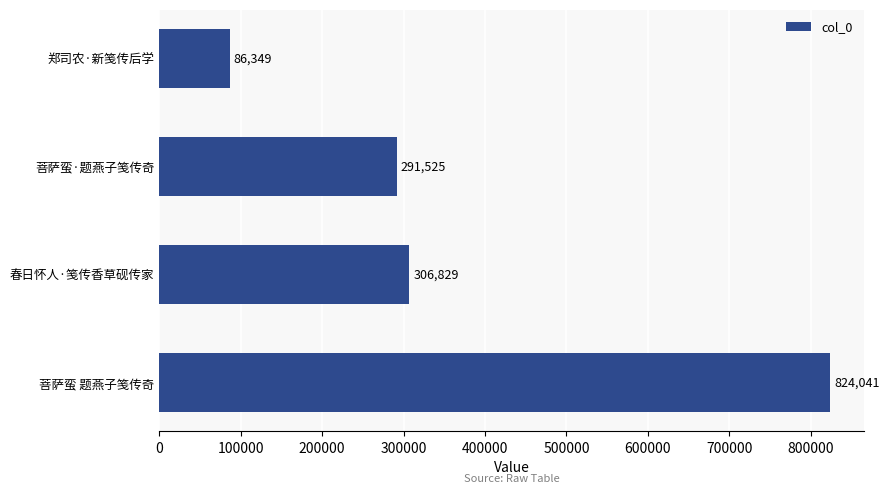

What is the label of the 2nd bar from the top?

菩萨蛮·题燕子笺传奇